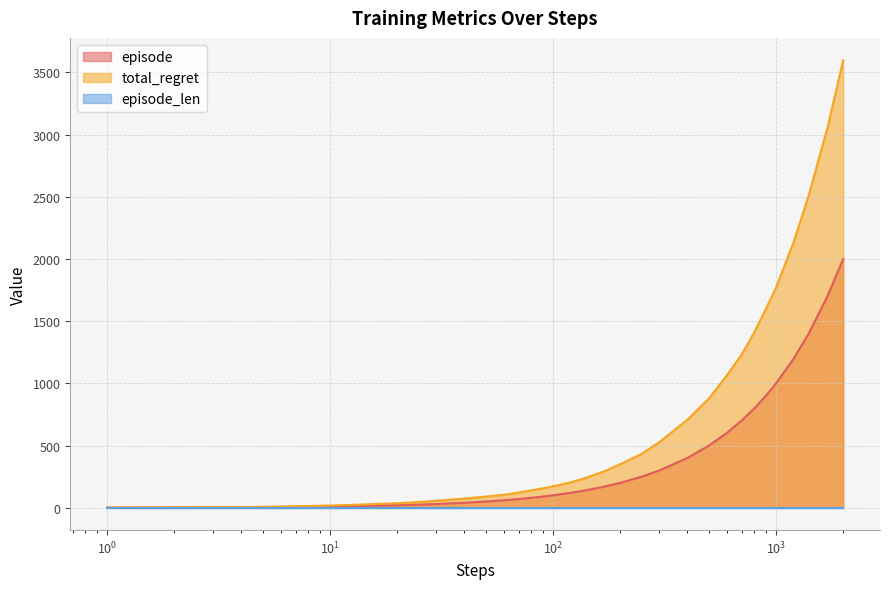

Which series has the widest spread of values?

total_regret